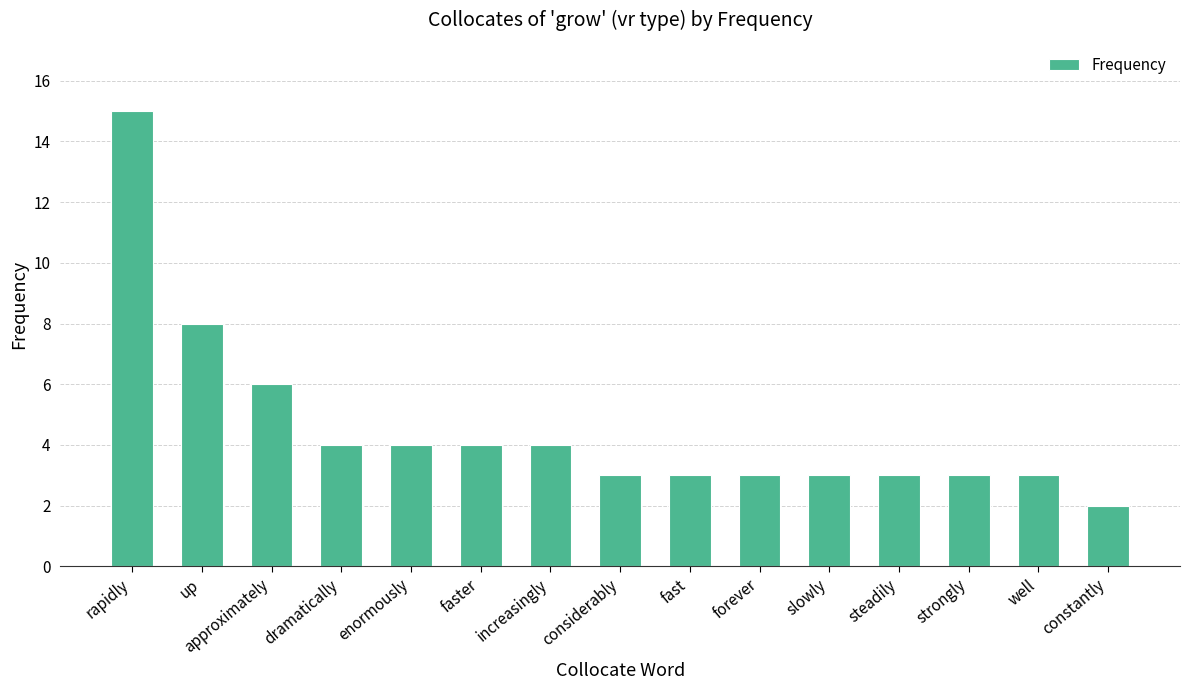

What is the difference between the maximum and minimum values?

13